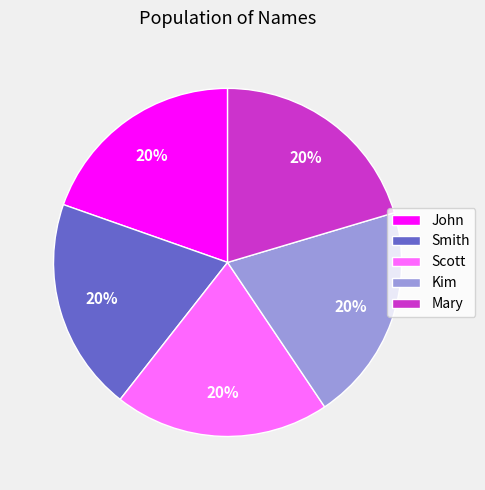

Is there a majority slice in this chart?

No